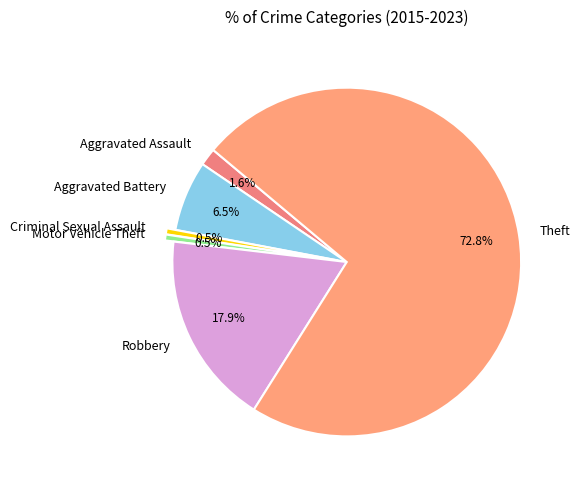

Do Aggravated Assault and Motor Vehicle Theft together represent more than half of the pie?

No